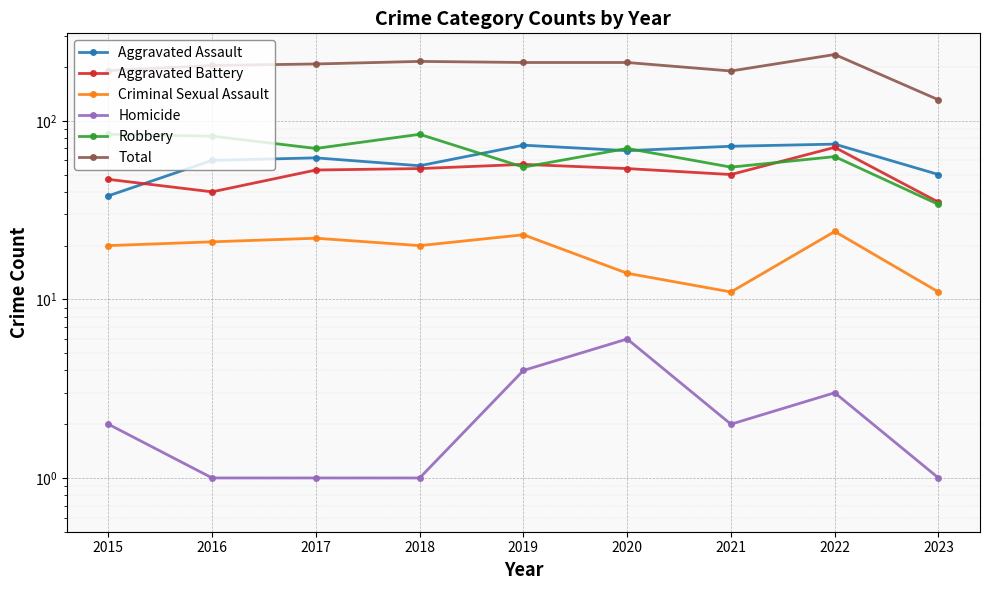

At which category does Criminal Sexual Assault reach its first local valley?

2018